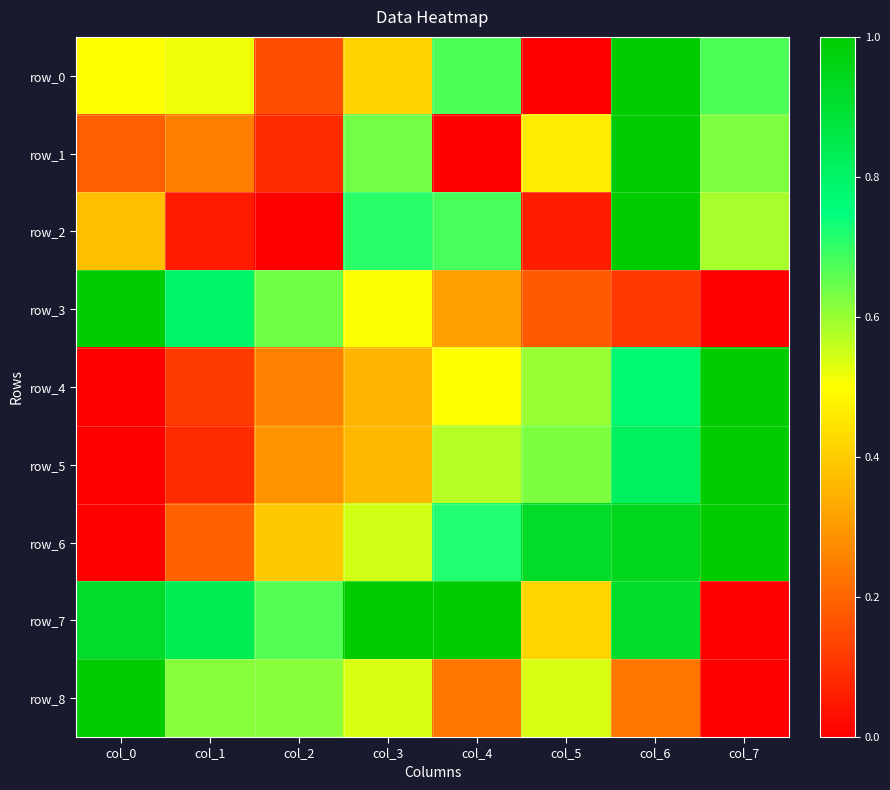

Which label corresponds to the largest value in the chart?

col_6